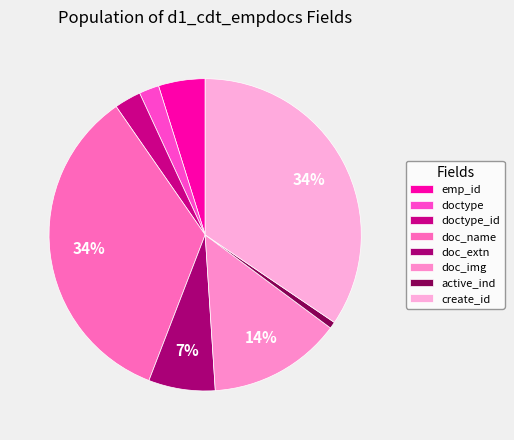

Which category has the smallest portion of the pie?

active_ind